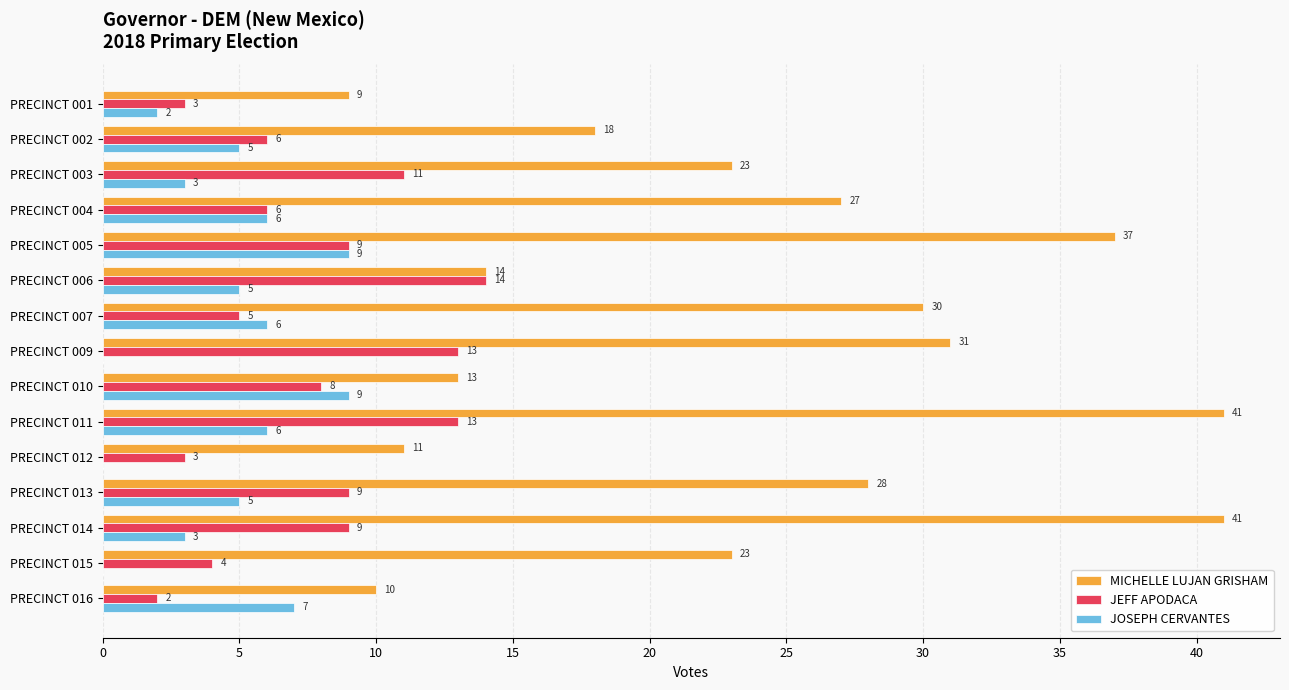

What is the highest value of the JOSEPH CERVANTES series?

9